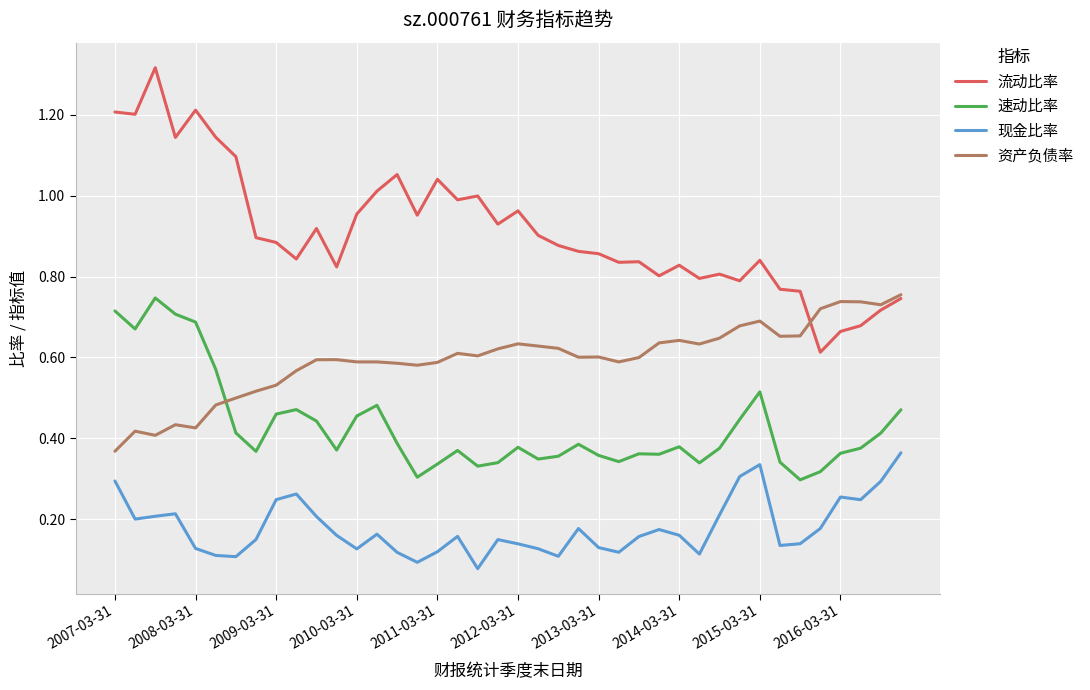

True or false: 流动比率 and 速动比率 cross at least once.

False